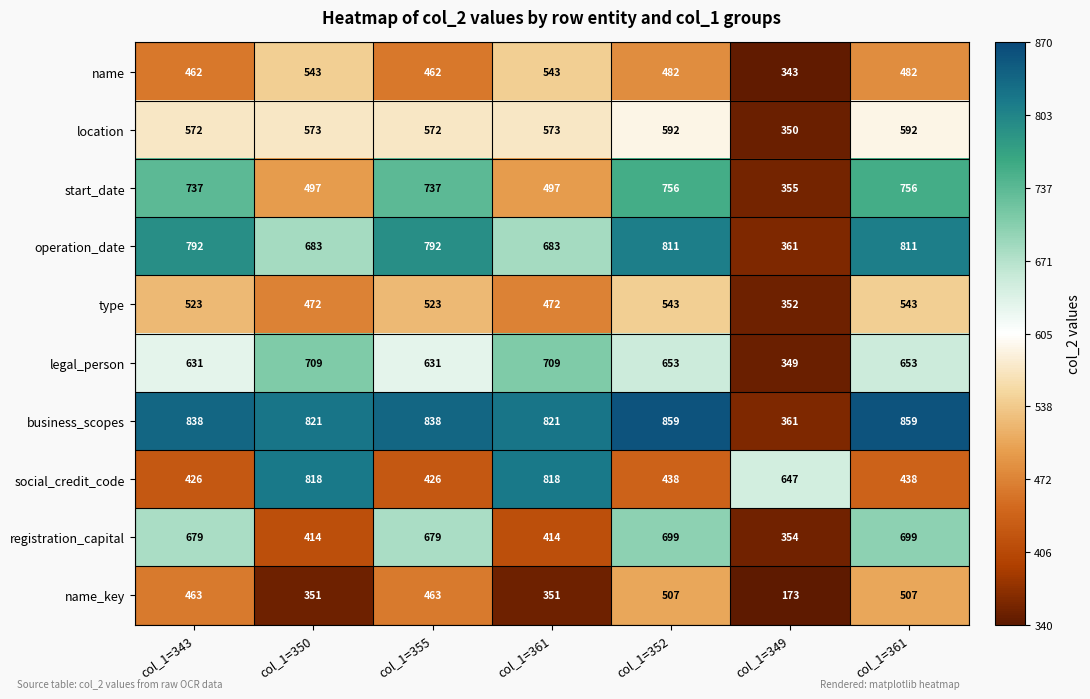

What is the total value across all series at col_1=355?

6123